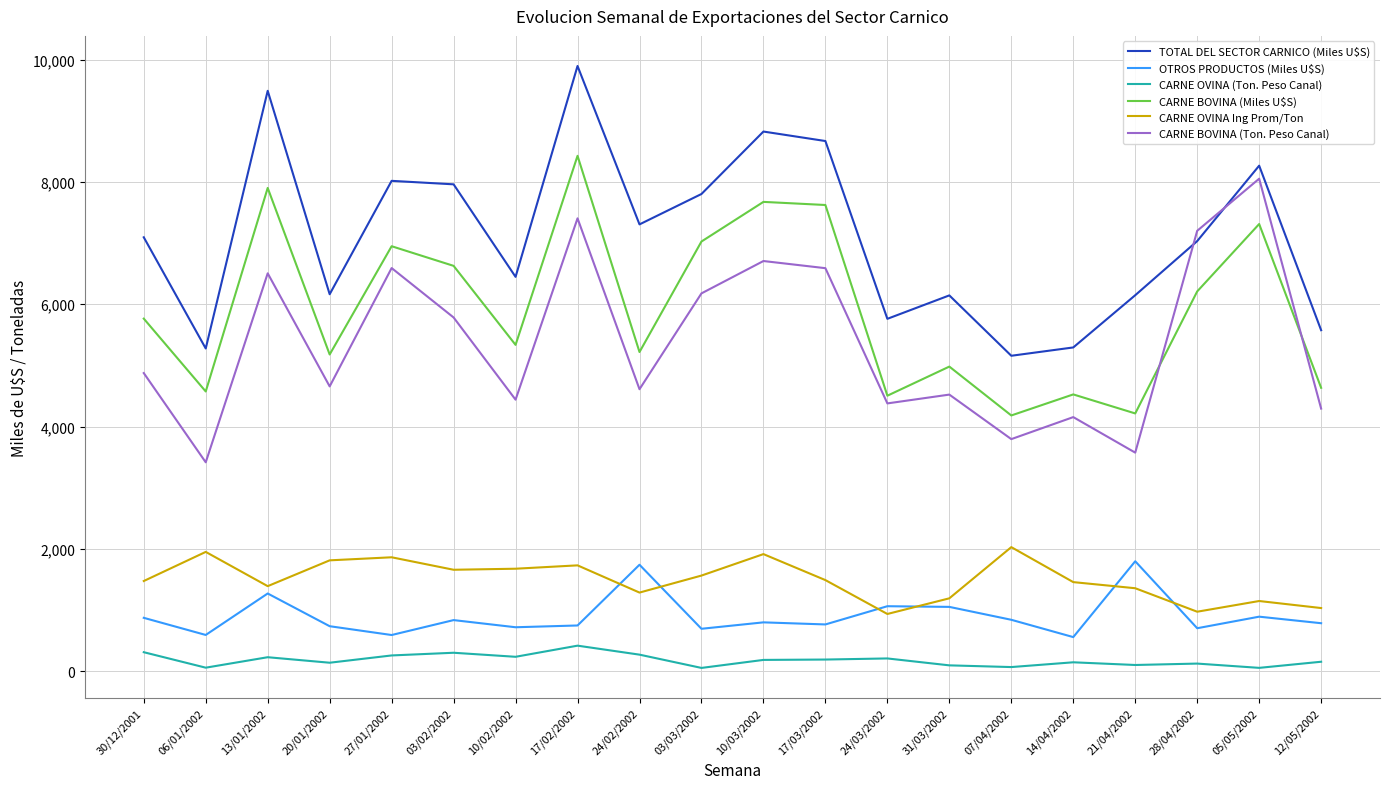

What is the difference between the maximum and minimum values in the CARNE BOVINA (Ton. Peso Canal) series?

4637